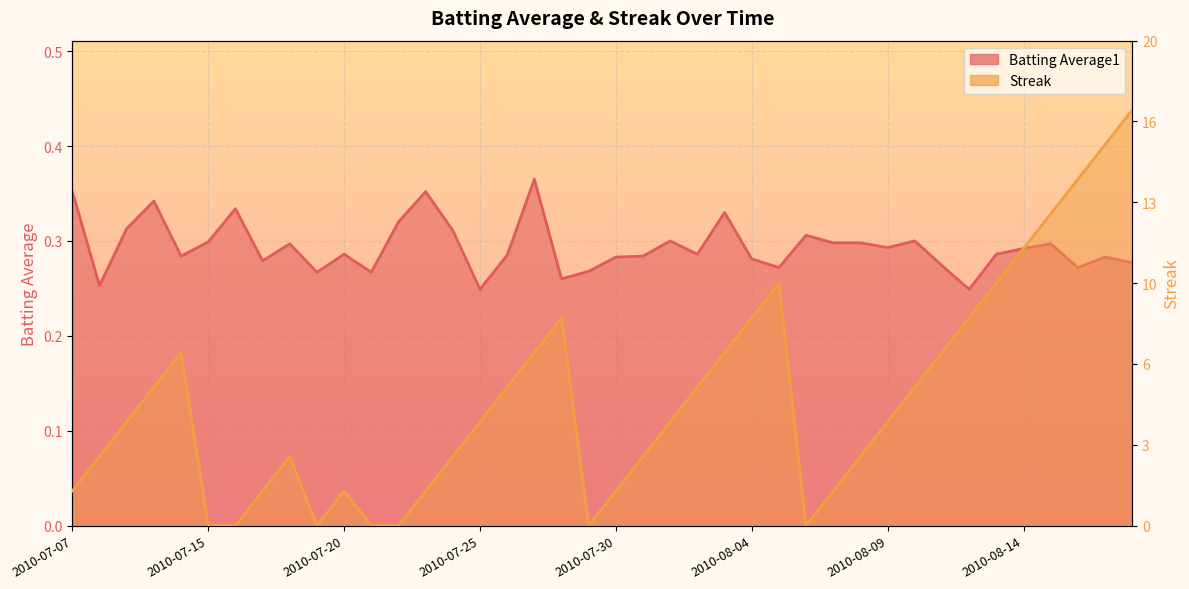

What is the greatest value displayed?

0.4